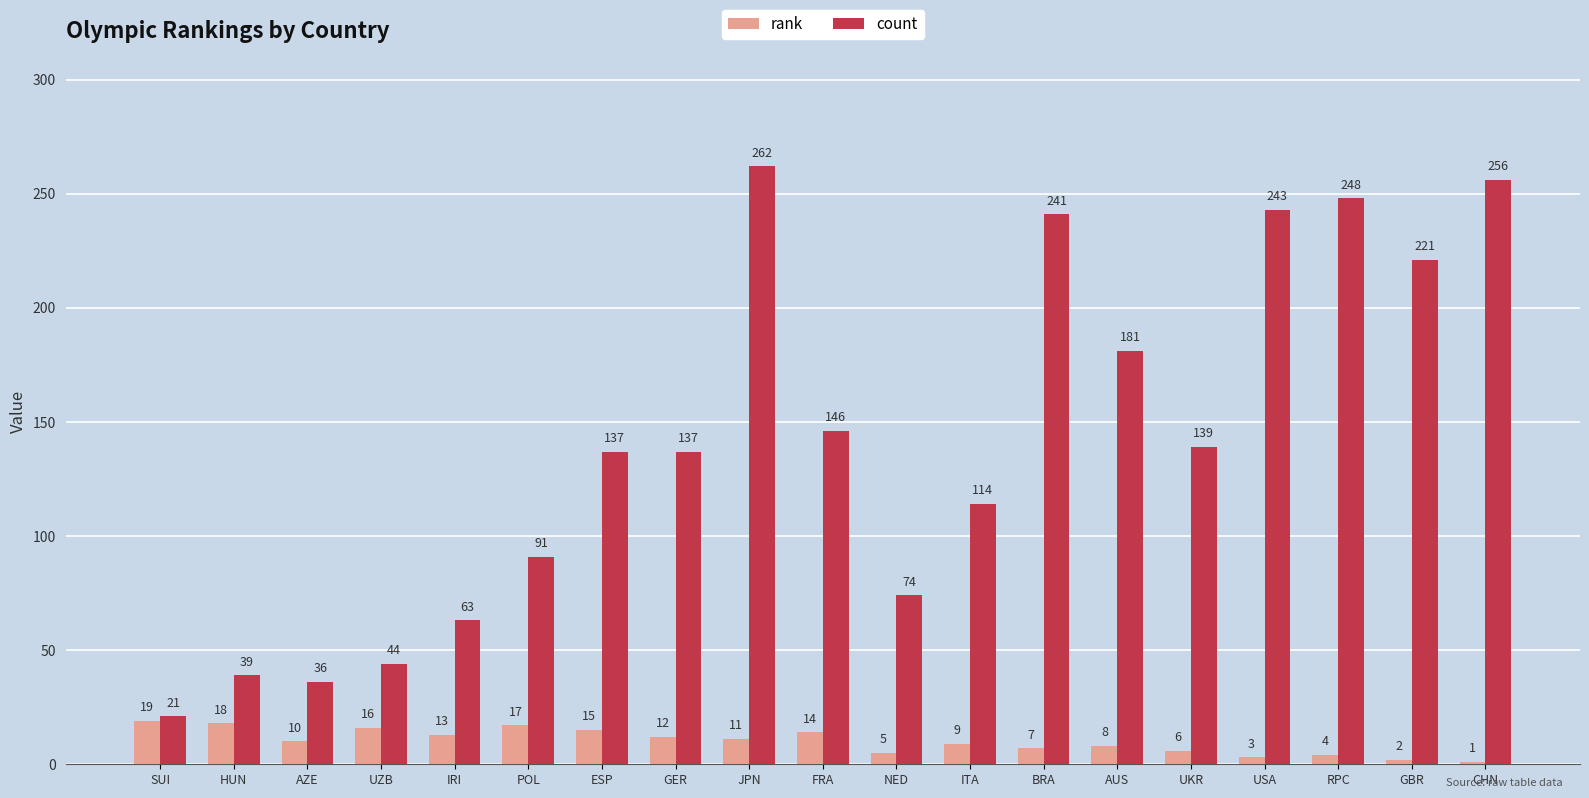

At which category is the sum across all series the highest?

JPN